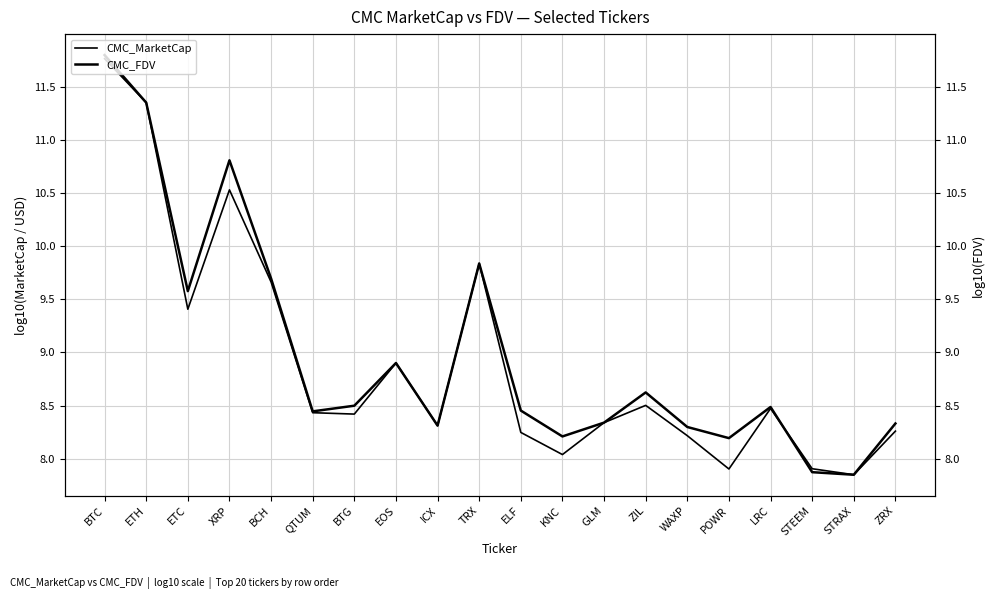

At which label is CMC_FDV closest to 9?

EOS